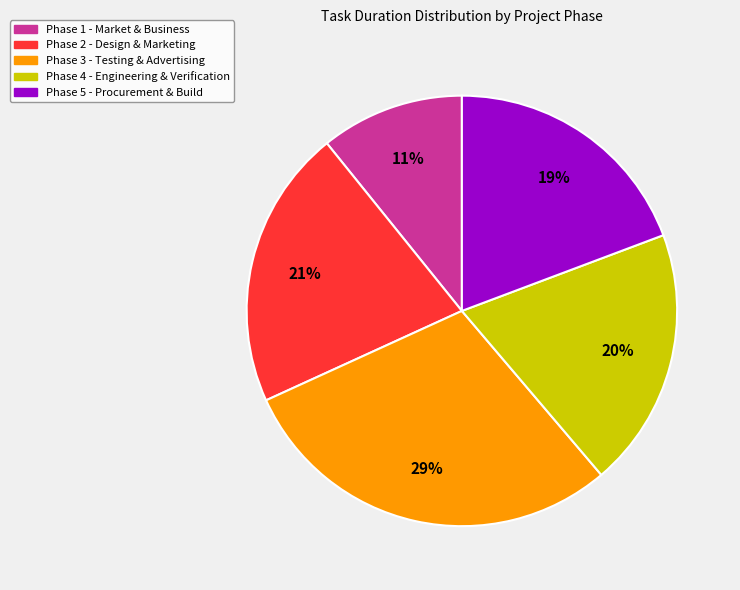

To the nearest percent, what is the average slice percentage?

20%